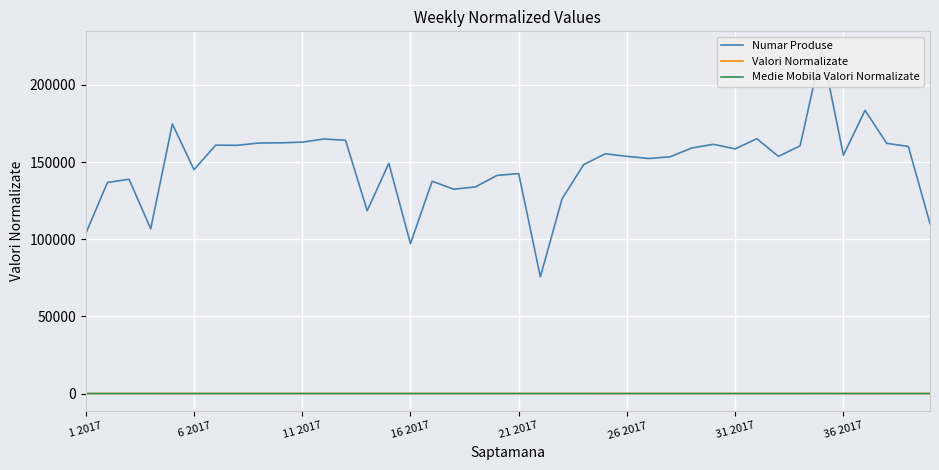

Is it true that Numar Produse equals 133950.0 at 18?

True